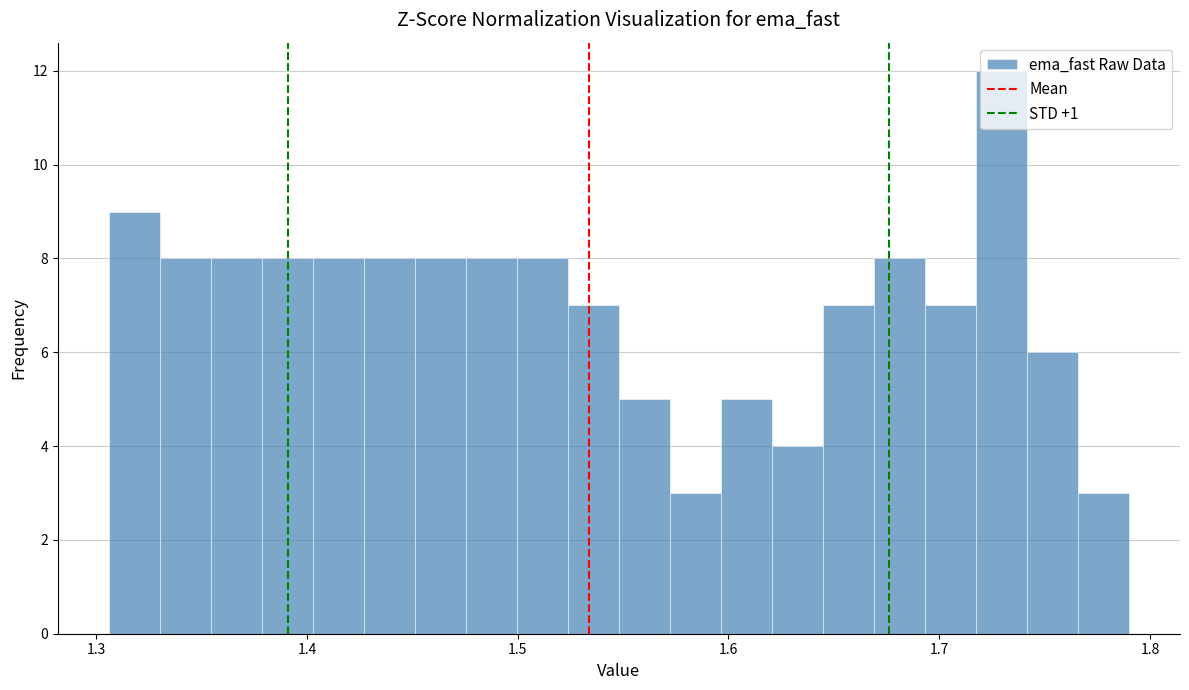

Read against the x-axis, roughly where is the centre of the tallest bar?

1.73